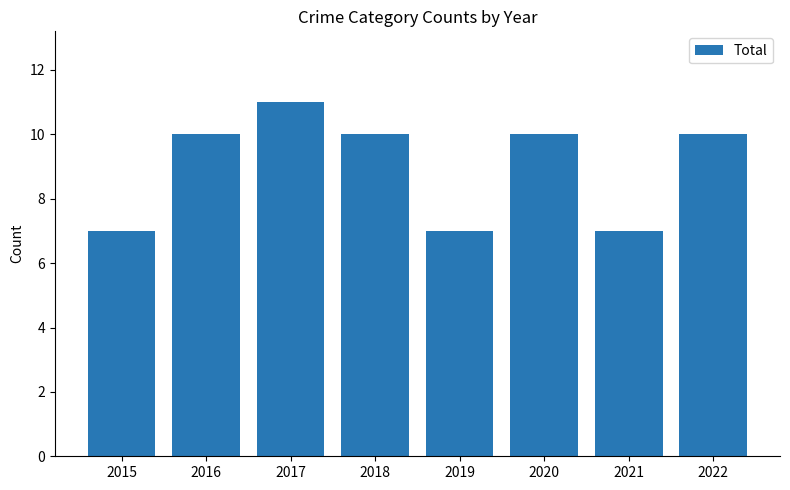

At which category does the chart reach its peak across all series?

2017